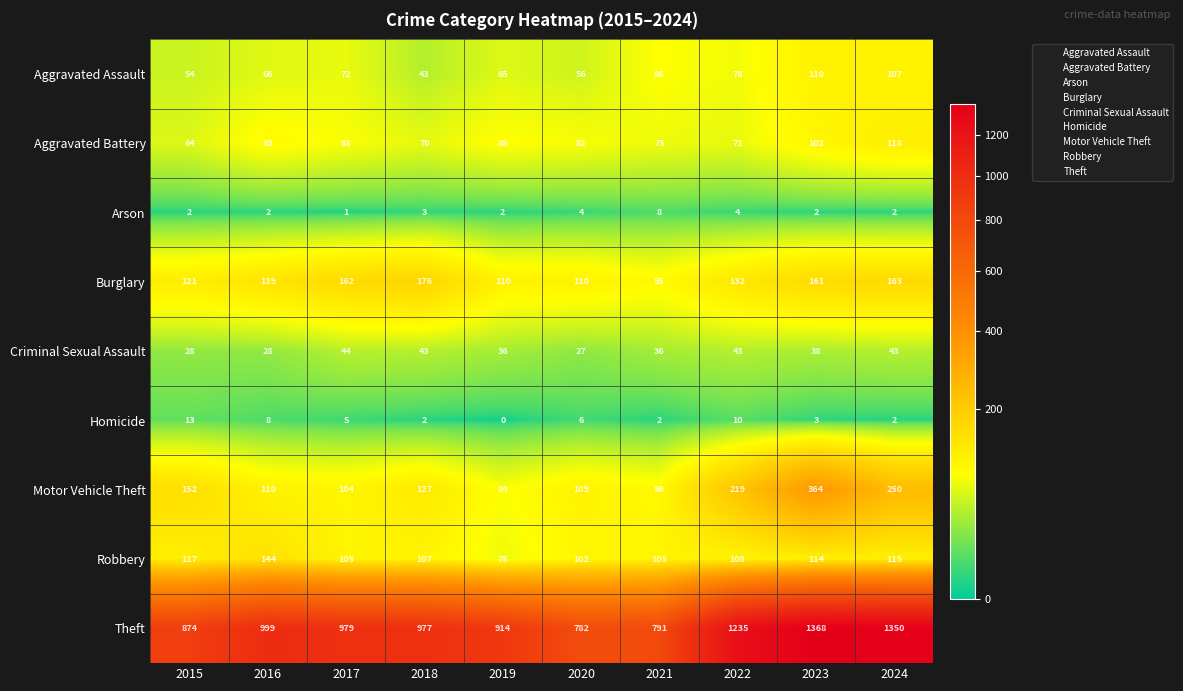

Which series has the largest total across all categories?

Theft